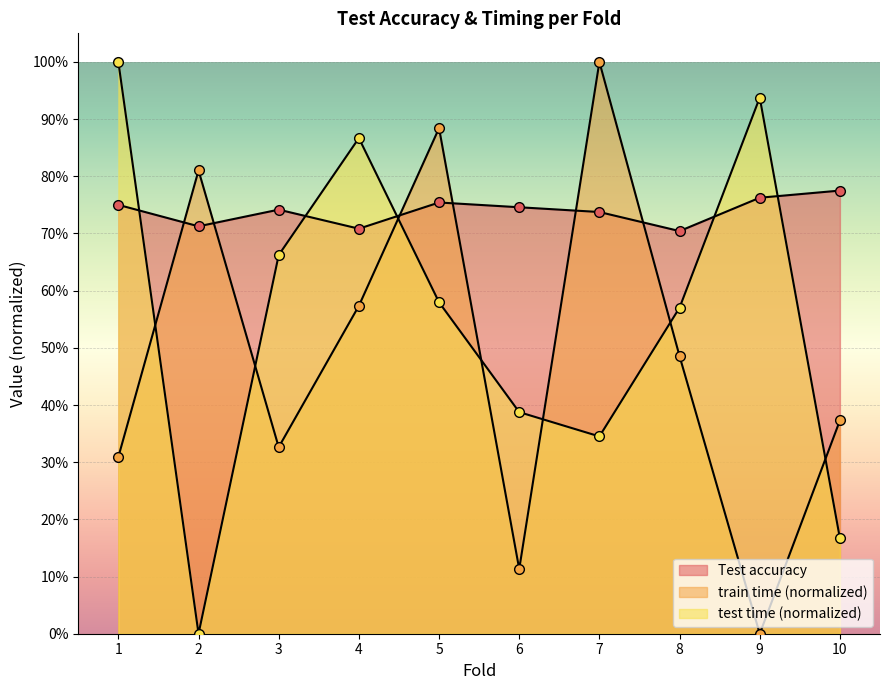

What is the spread (max minus min) of values at 9?

0.9